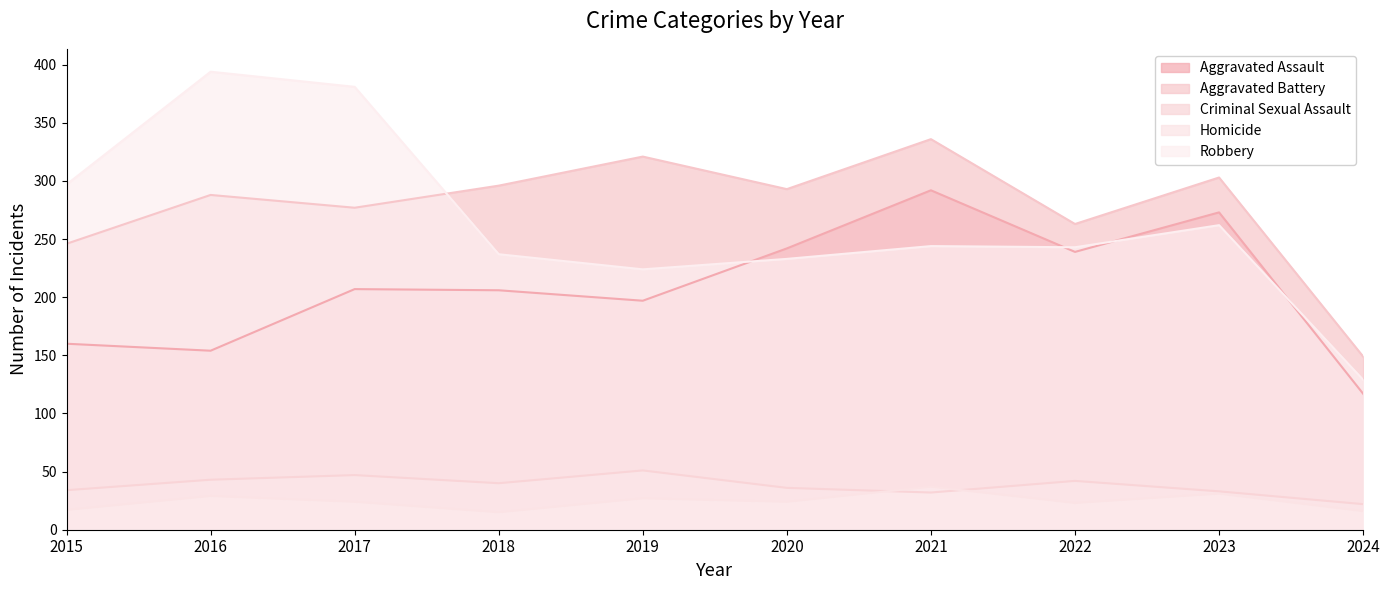

At 2017, list the series in order from smallest to largest.

Homicide, Criminal Sexual Assault, Aggravated Assault, Aggravated Battery, Robbery